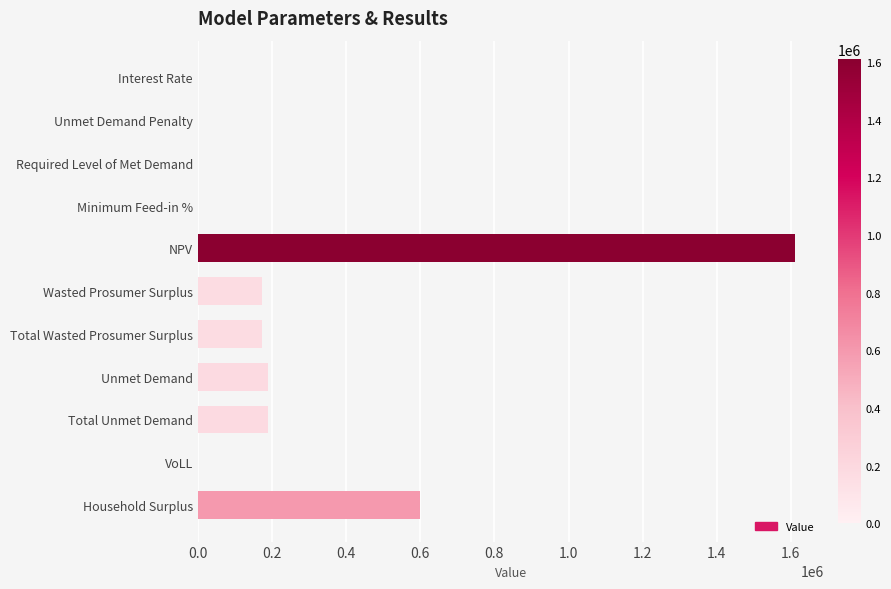

What is the sum of all values?

2932680.5